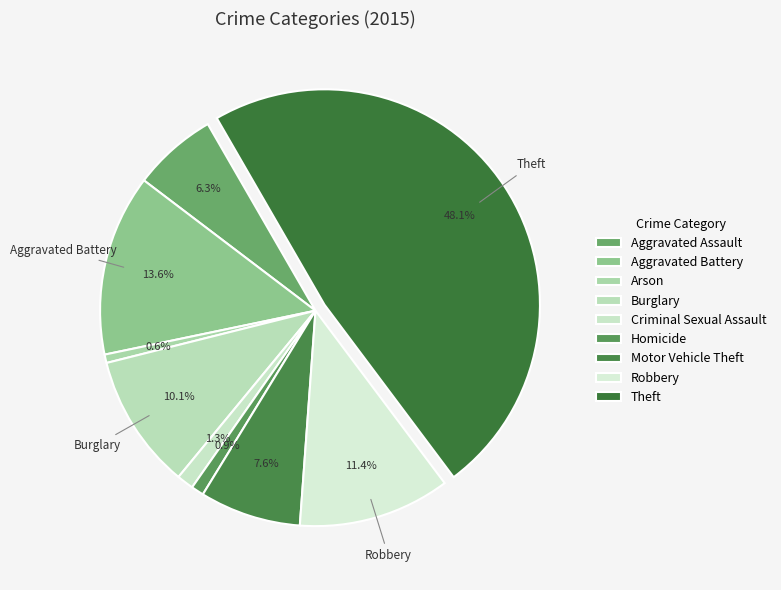

What percentage do Aggravated Assault and Theft together represent?

54.4%